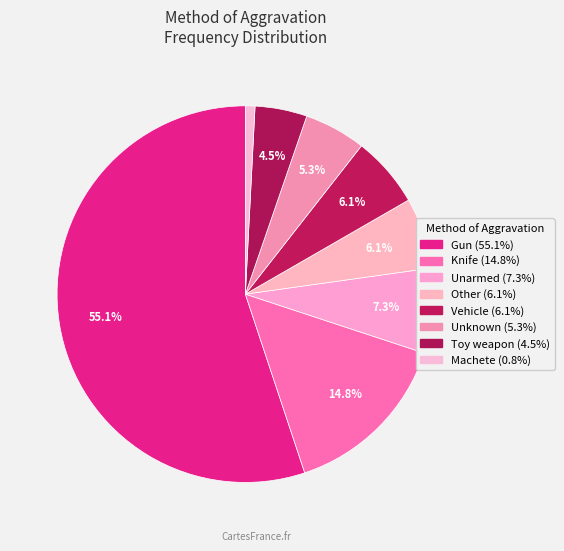

To the nearest percent, what is the combined percentage of Toy weapon and Vehicle?

11%